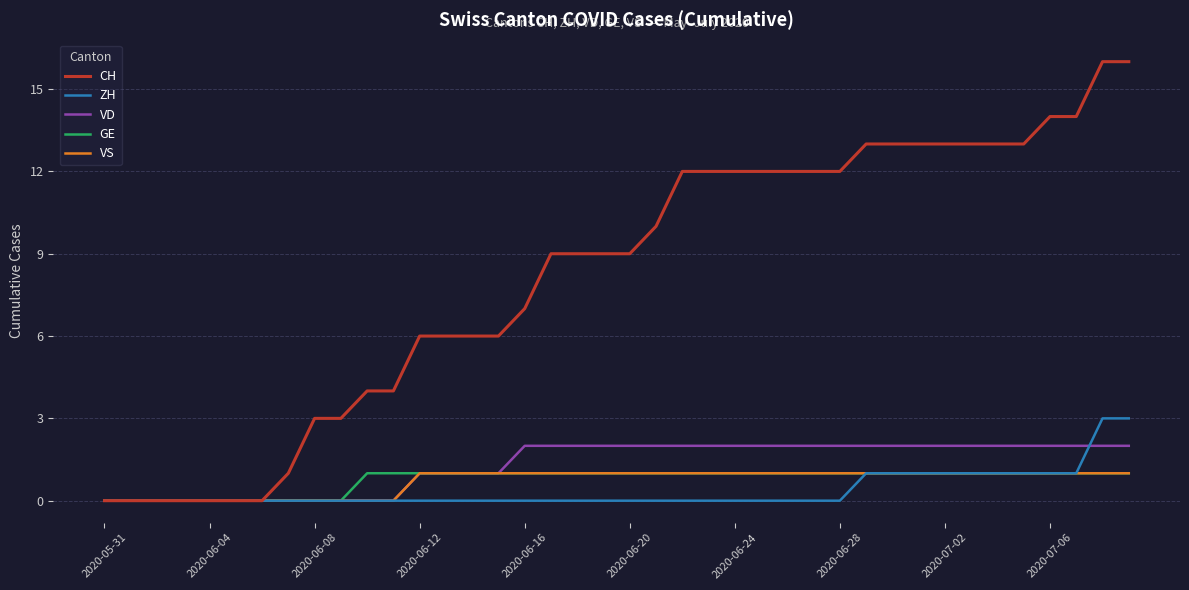

What is the maximum value shown in the chart?

16